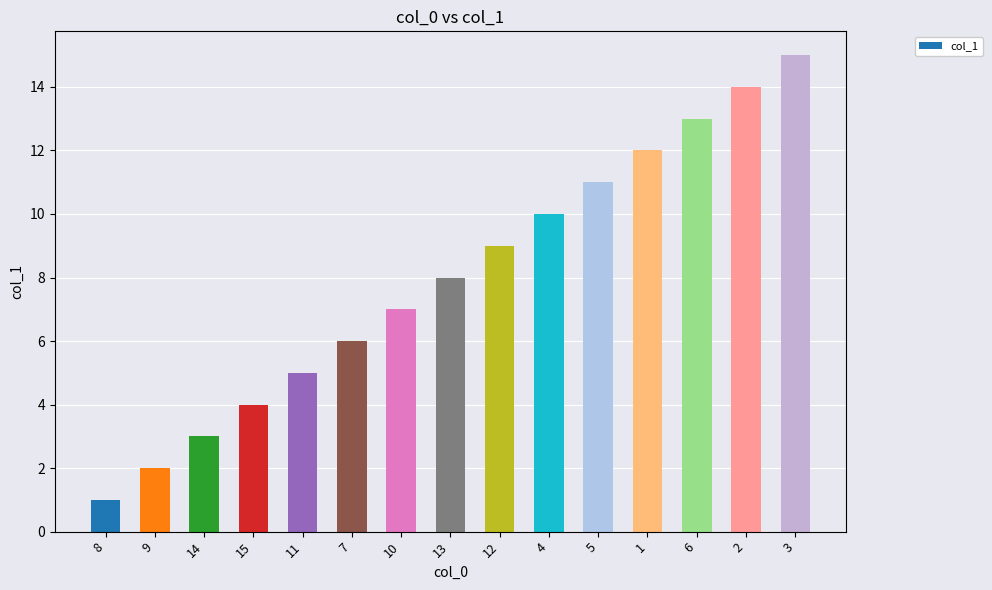

List the labels in order of value, largest first.

3, 2, 6, 1, 5, 4, 12, 13, 10, 7, 11, 15, 14, 9, 8